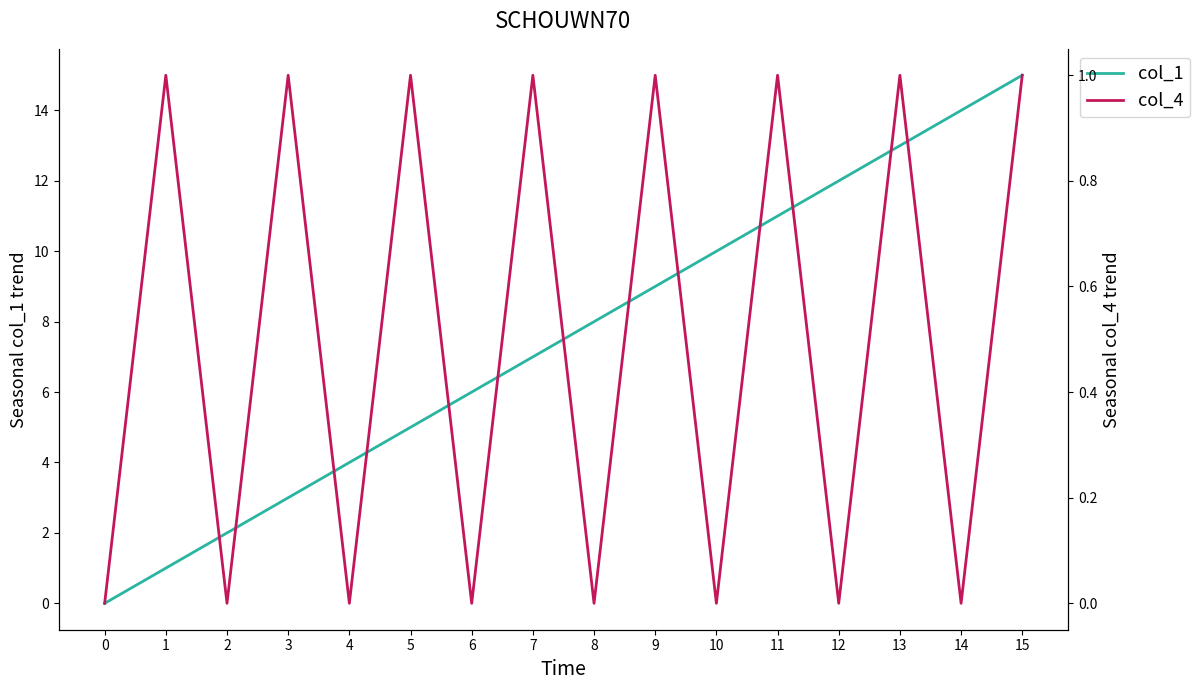

The value of col_1 at 9 is 9. True or false?

True